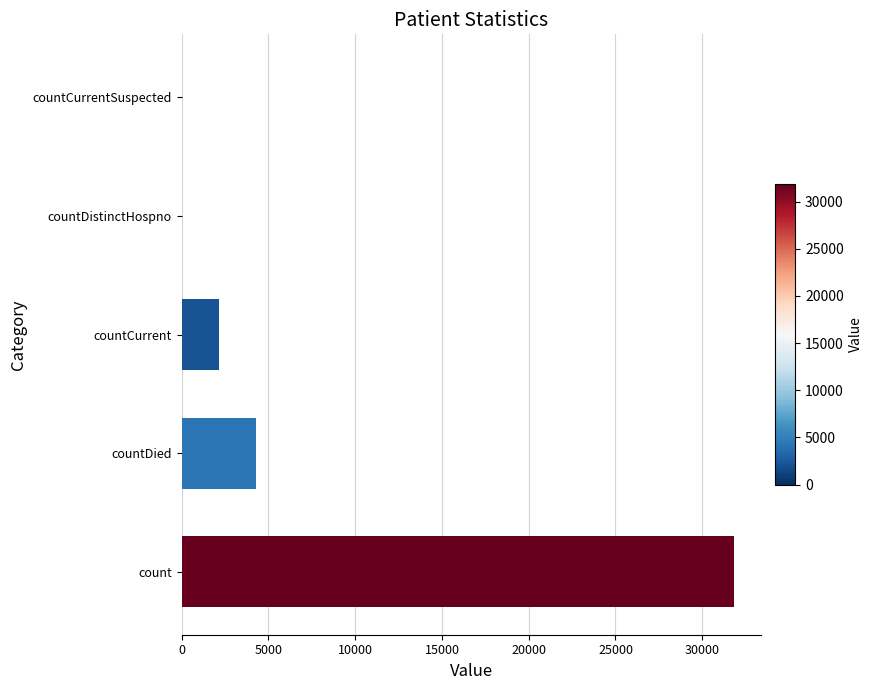

What is the maximum value shown in the chart?

31811